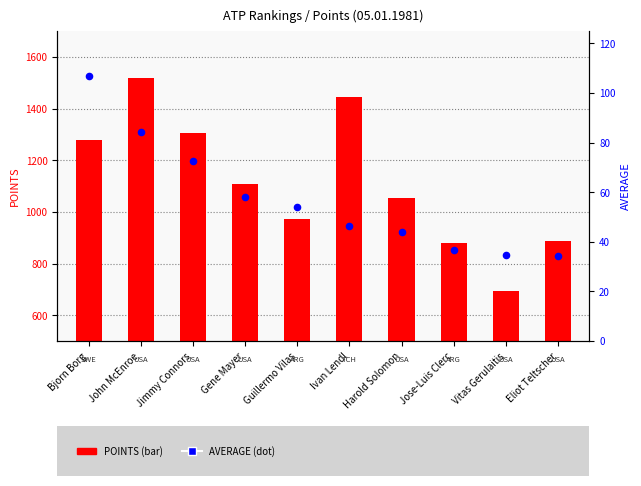

Which series contains the highest Y value?

POINTS